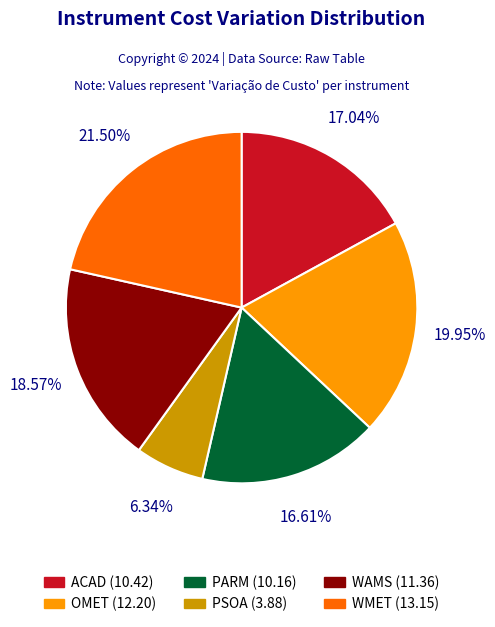

Which slice is the largest?

WMET